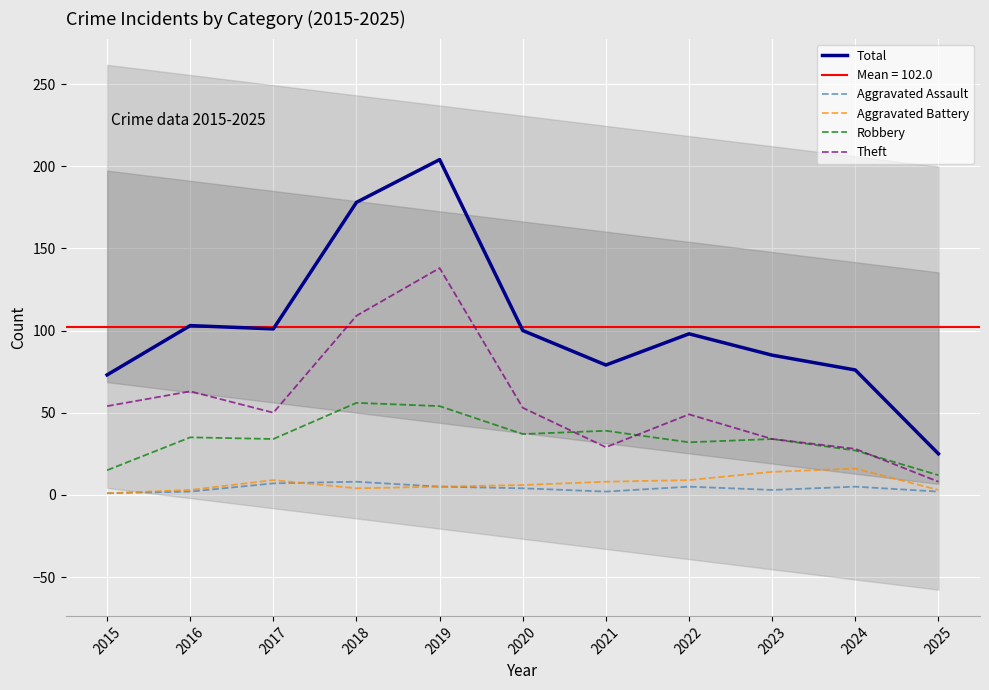

True or false: Total has more than 1 interior local peaks.

True